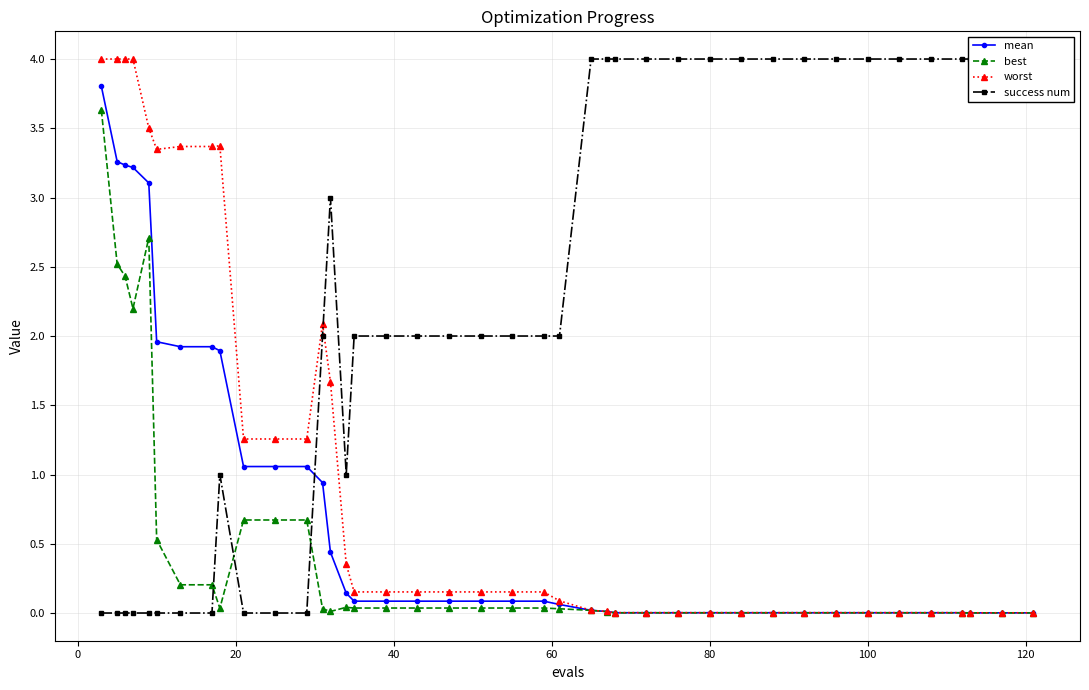

What is the maximum value for worst?

4.0